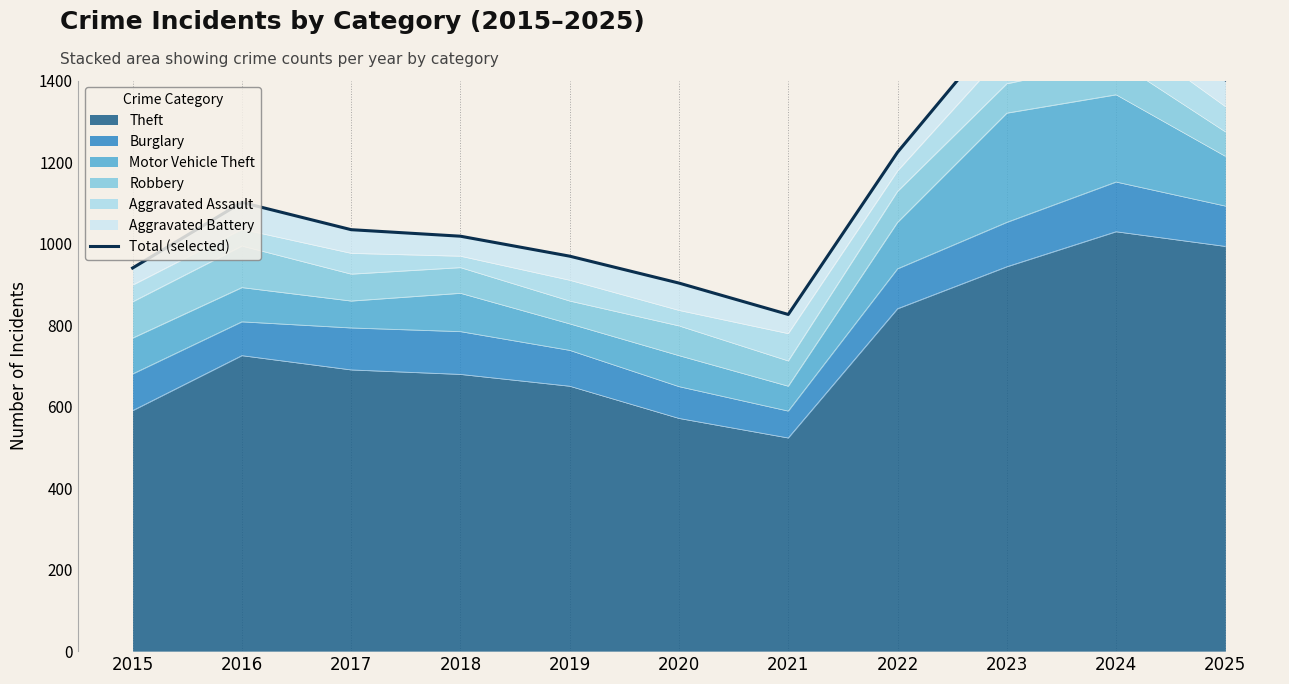

Rank the categories by value from lowest to highest.

2021, 2020, 2015, 2019, 2018, 2017, 2016, 2022, 2025, 2023, 2024